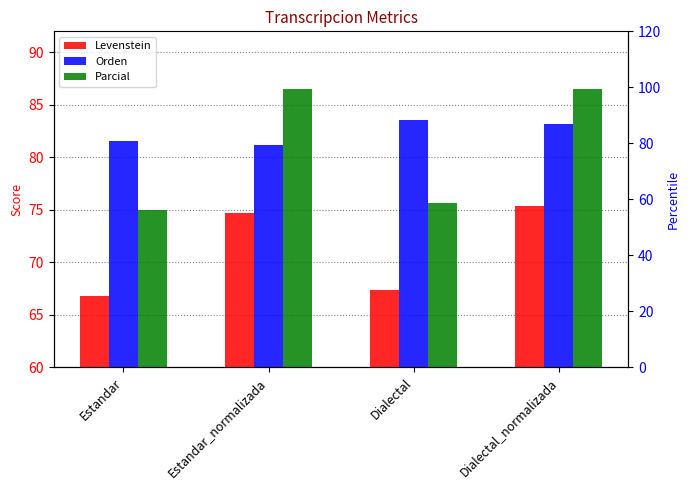

Which label corresponds to the smallest value in the chart?

Estandar